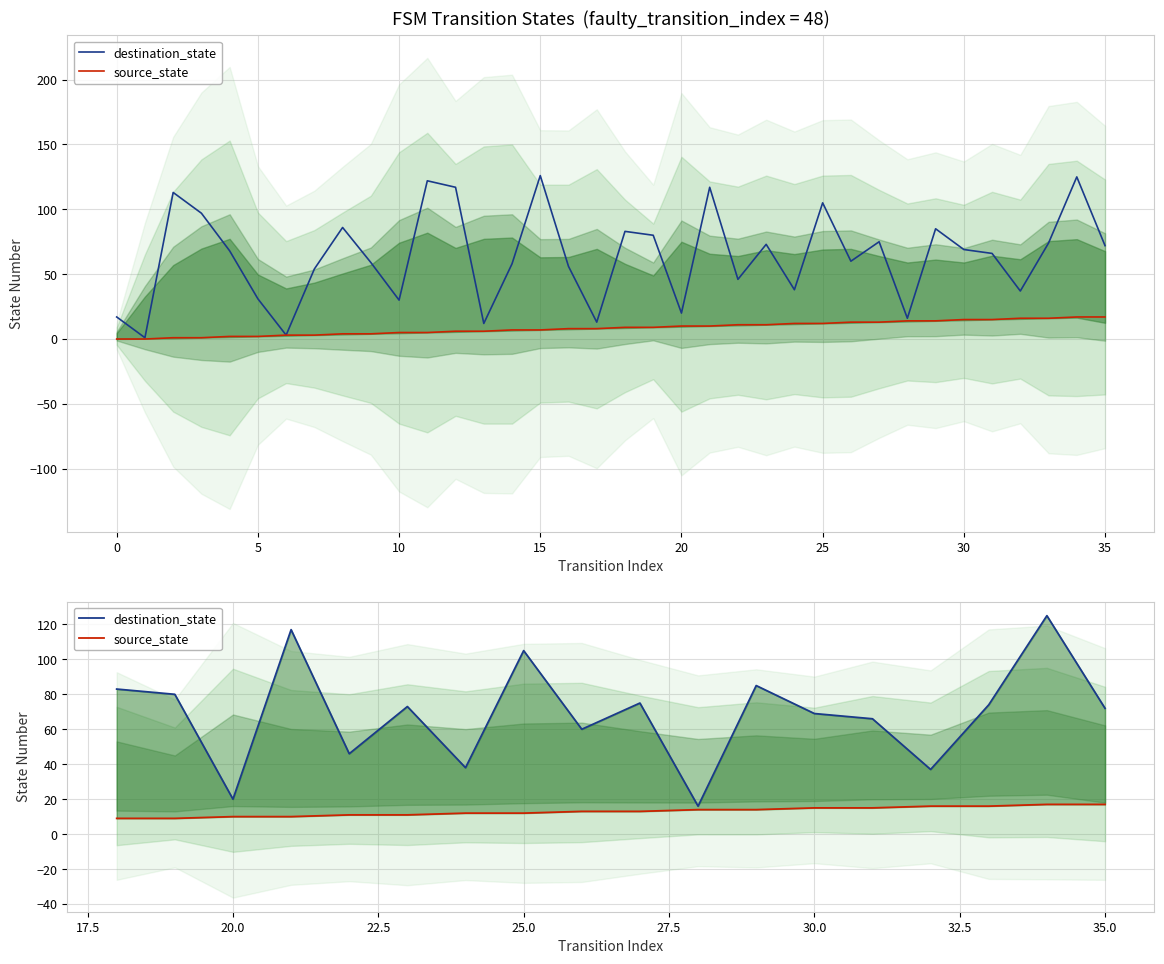

Which series has the largest range (max minus min)?

destination_state